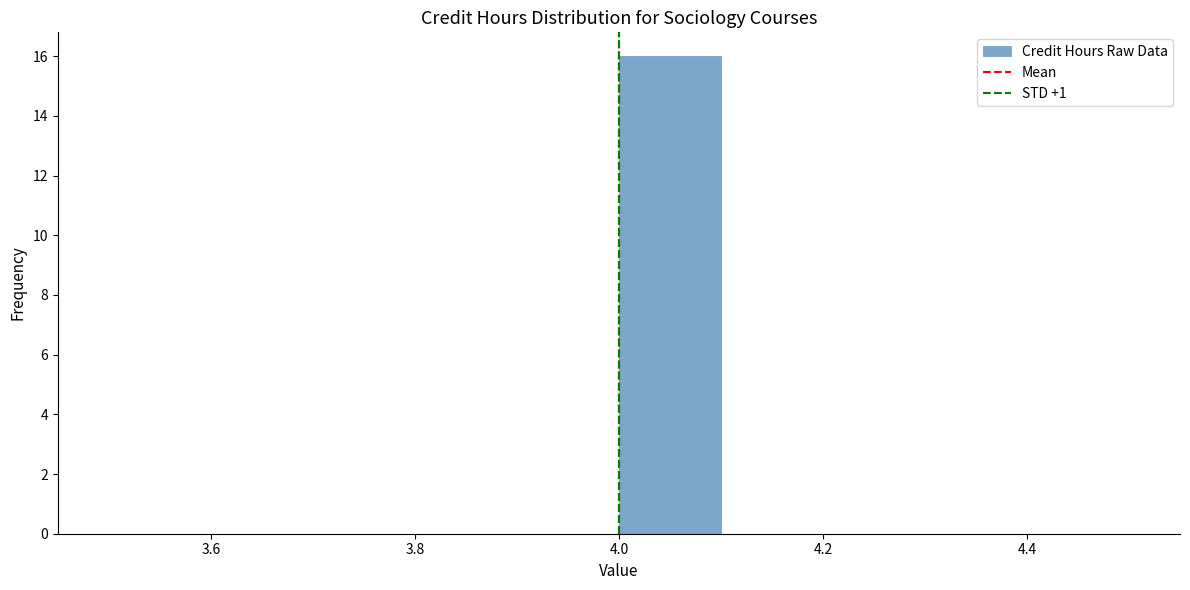

Reading left to right, transcribe this chart: for each bar, give the range it covers on the x-axis and its height. The values are not printed on the chart, so give them approximately, as read against the axis.

3.5 to 3.6: 0
3.6 to 3.7: 0
3.7 to 3.8: 0
3.8 to 3.9: 0
3.9 to 4.0: 0
4.0 to 4.1: 16
4.1 to 4.2: 0
4.2 to 4.3: 0
4.3 to 4.4: 0
4.4 to 4.5: 0